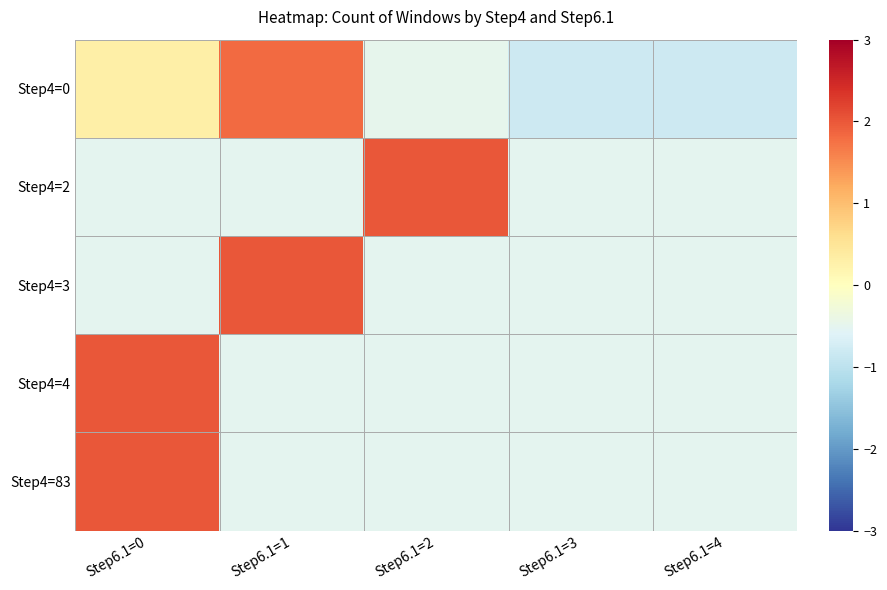

Between Step6.1=1 and Step6.1=3, which series saw the biggest shift?

Step4=0